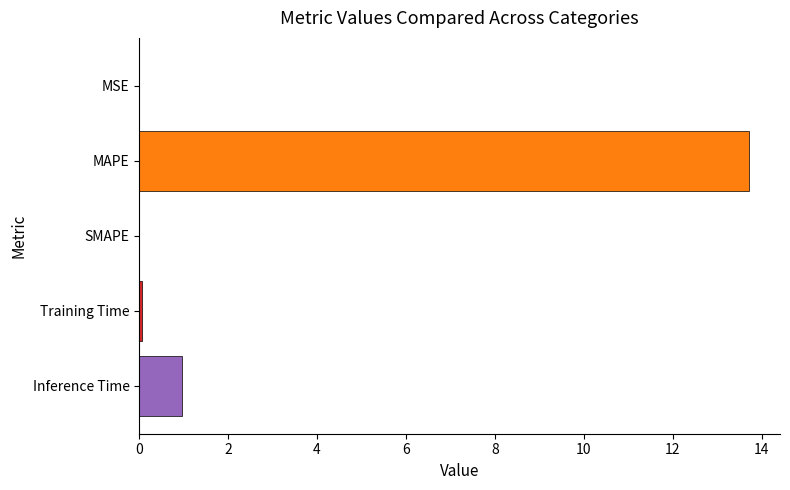

At which label is the value closest to 6?

Inference Time